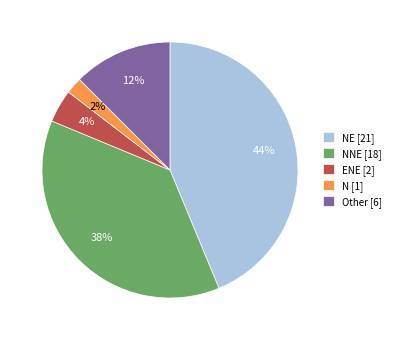

Do Other [6] and N [1] together represent more than half of the pie?

No